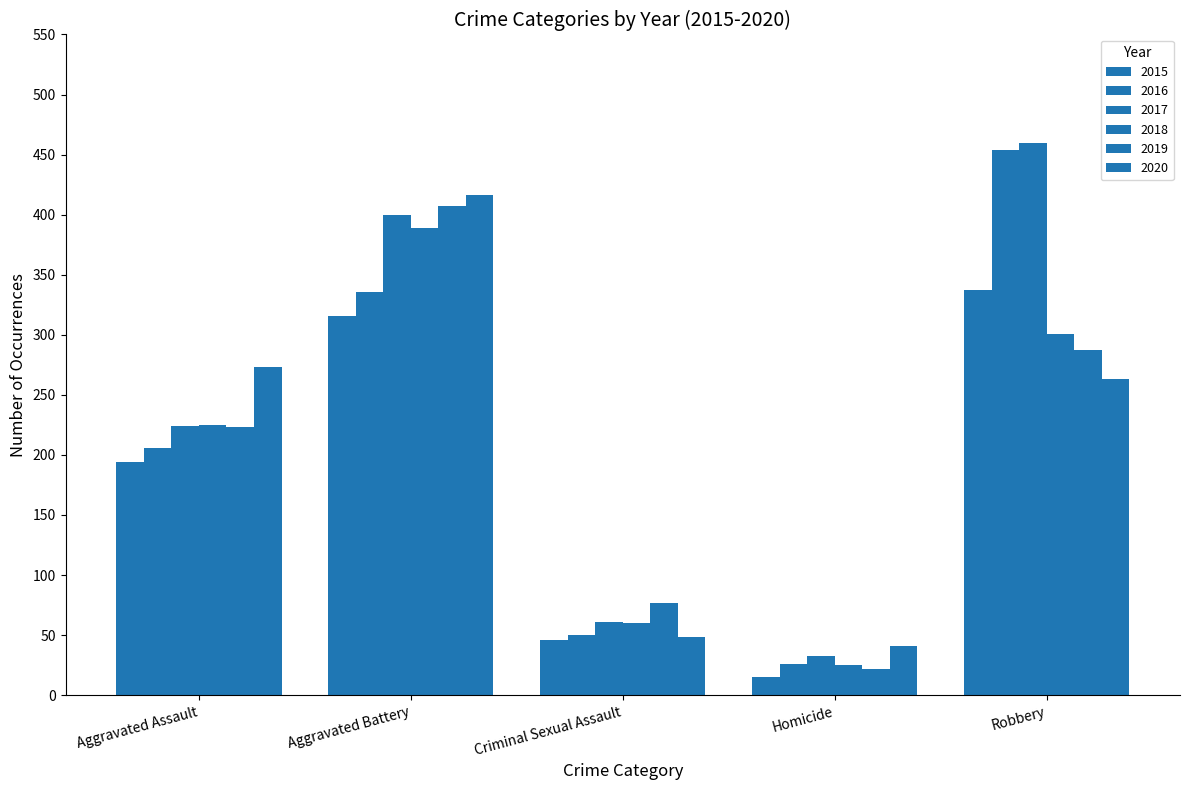

What is the highest value of the 2015 series?

337